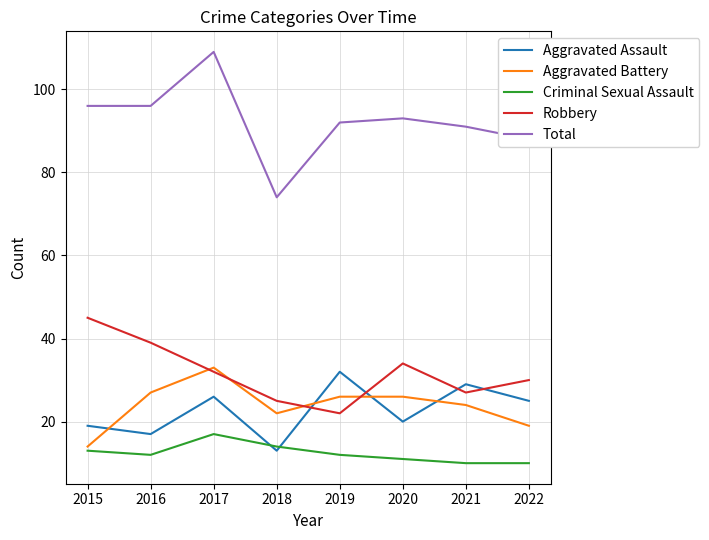

What is the sum of all Total values?

739